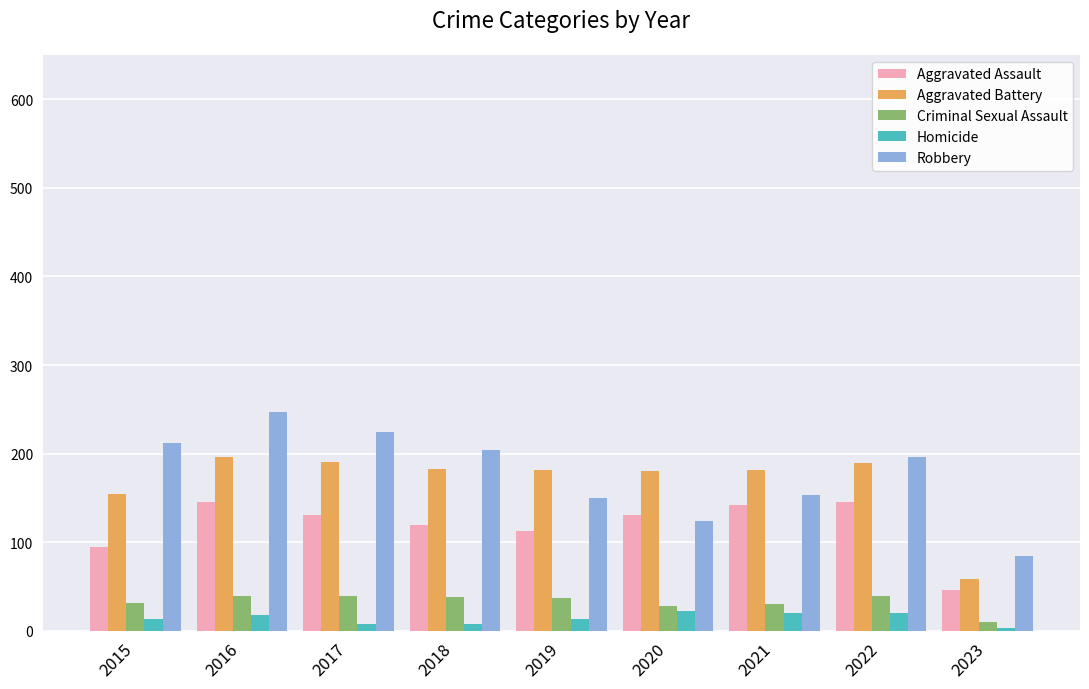

Which series changed the most between 2022 and 2023?

Aggravated Battery